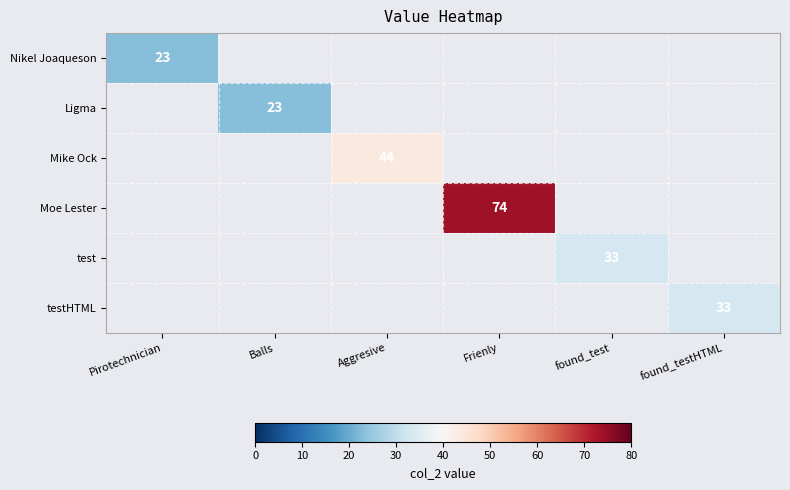

The value of testHTML at found_testHTML is 45. True or false?

False